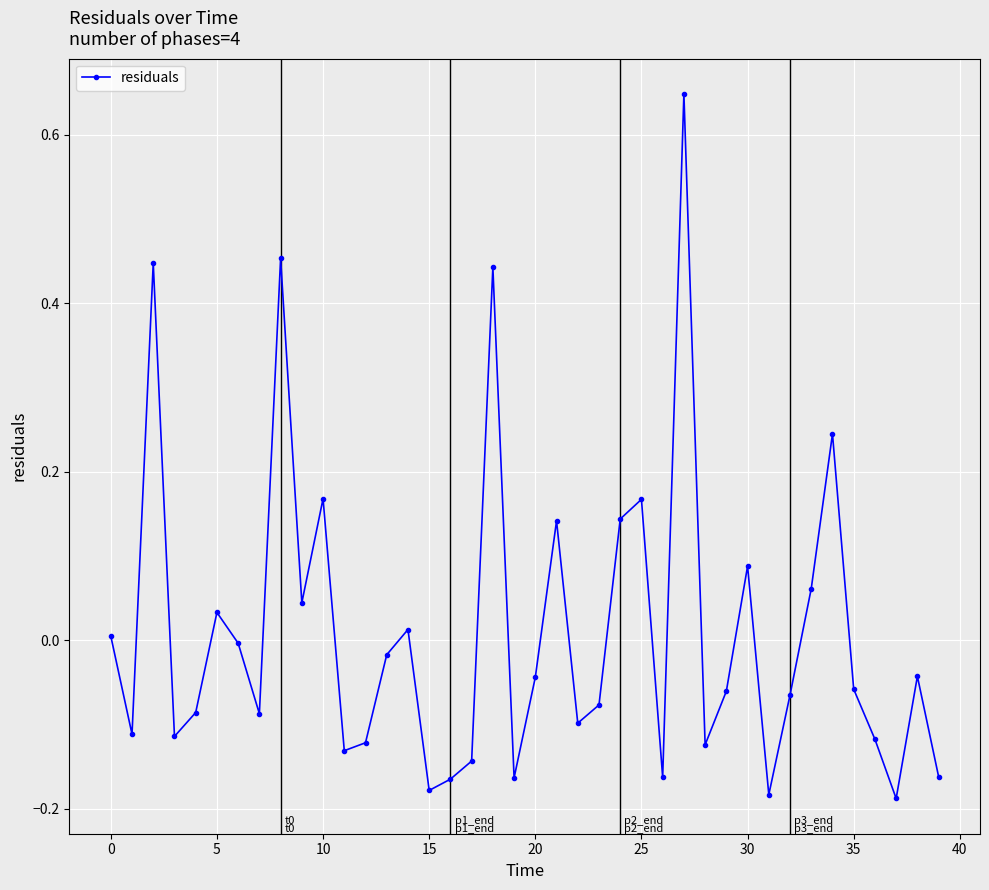

How many points are higher than both their immediate neighbors (excluding endpoints)?

12